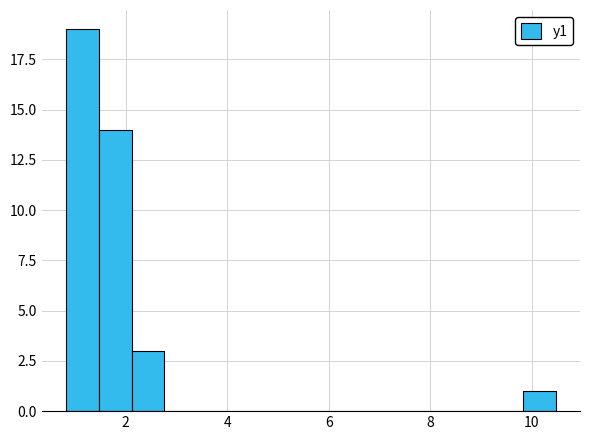

Read against the x-axis, roughly where is the centre of the tallest bar?

1.2